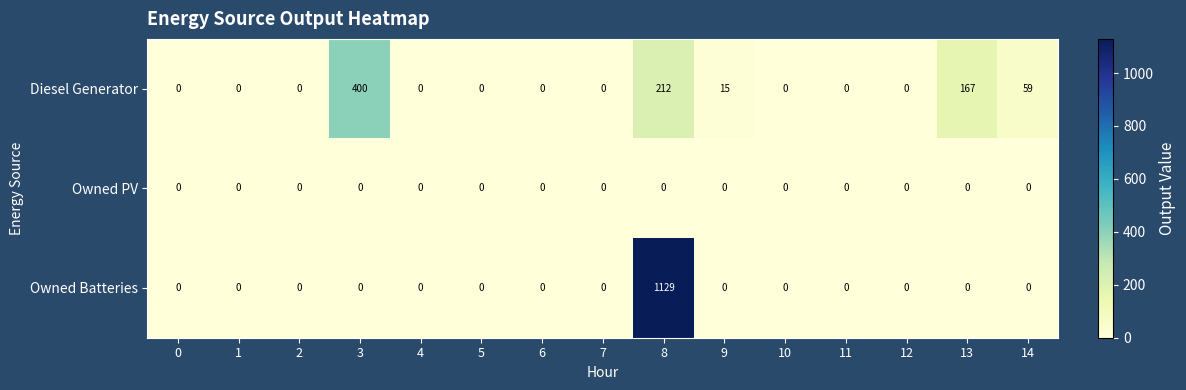

What is the total value across all series at 9?

15